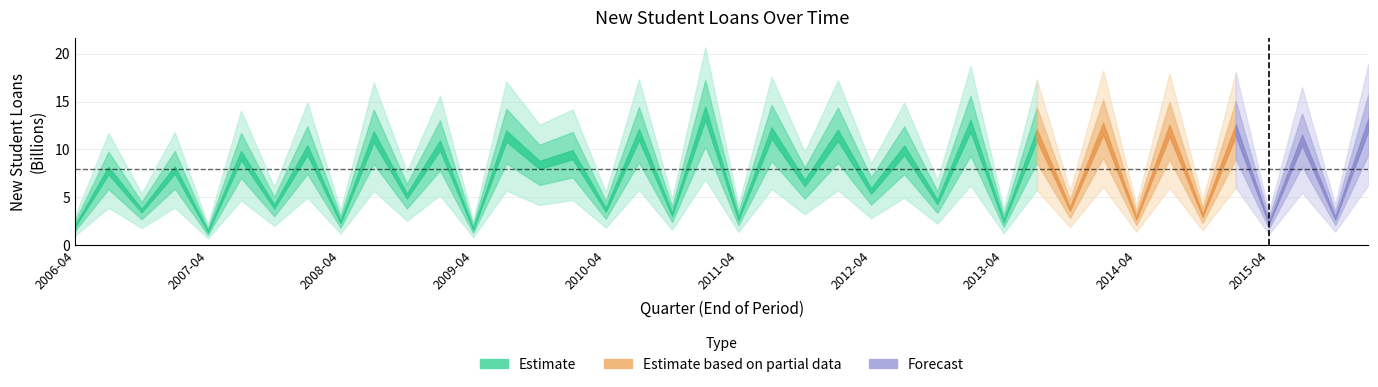

List the labels in order of value, largest first.

2011-01, 2016-01, 2013-01, 2014-01, 2015-01, 2014-07, 2011-07, 2010-07, 2013-07, 2012-01, 2009-07, 2008-07, 2015-07, 2009-01, 2008-01, 2012-07, 2010-01, 2007-07, 2009-10, 2007-01, 2006-07, 2011-10, 2012-04, 2008-10, 2012-10, 2007-10, 2013-10, 2010-04, 2006-10, 2010-10, 2014-10, 2015-10, 2014-04, 2011-04, 2013-04, 2008-04, 2015-04, 2006-04, 2009-04, 2007-04